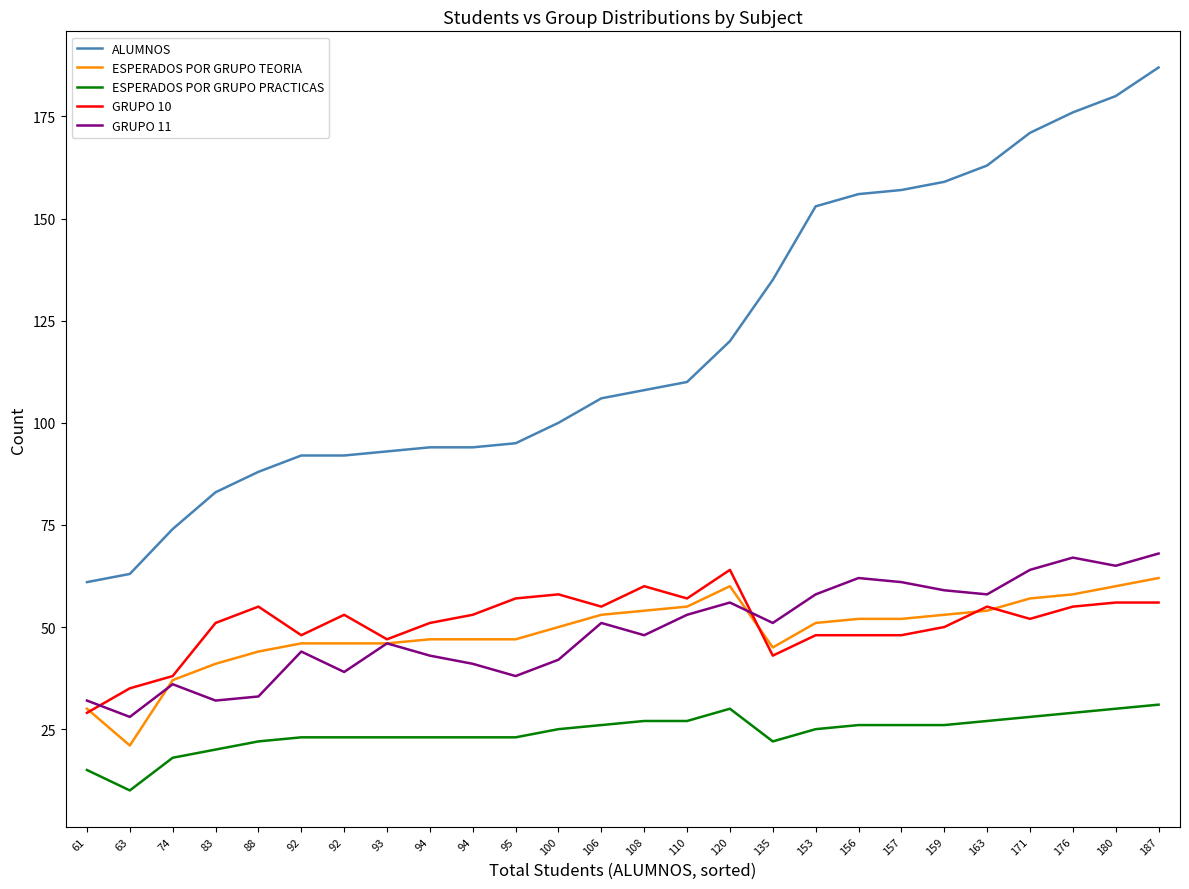

How many lines are shown in the chart?

5